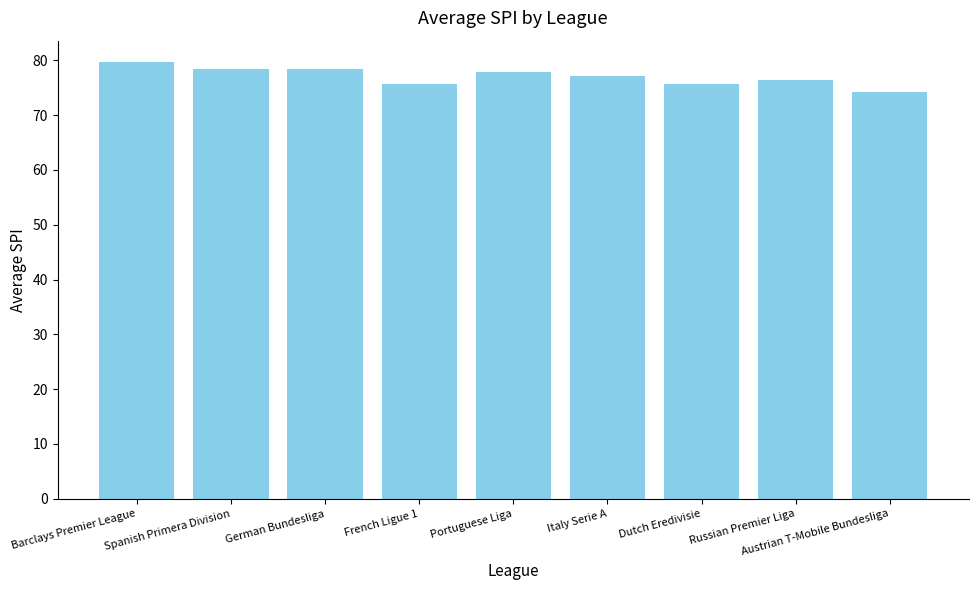

Are the bars horizontal?

No